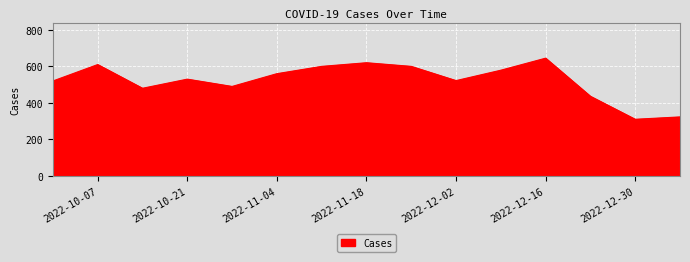

What is the minimum value shown in the chart?

310